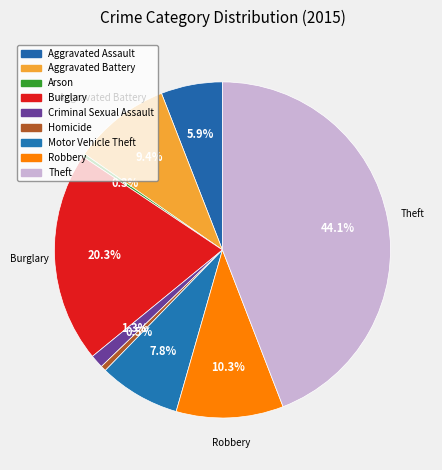

Does Homicide represent more than half of the total?

No